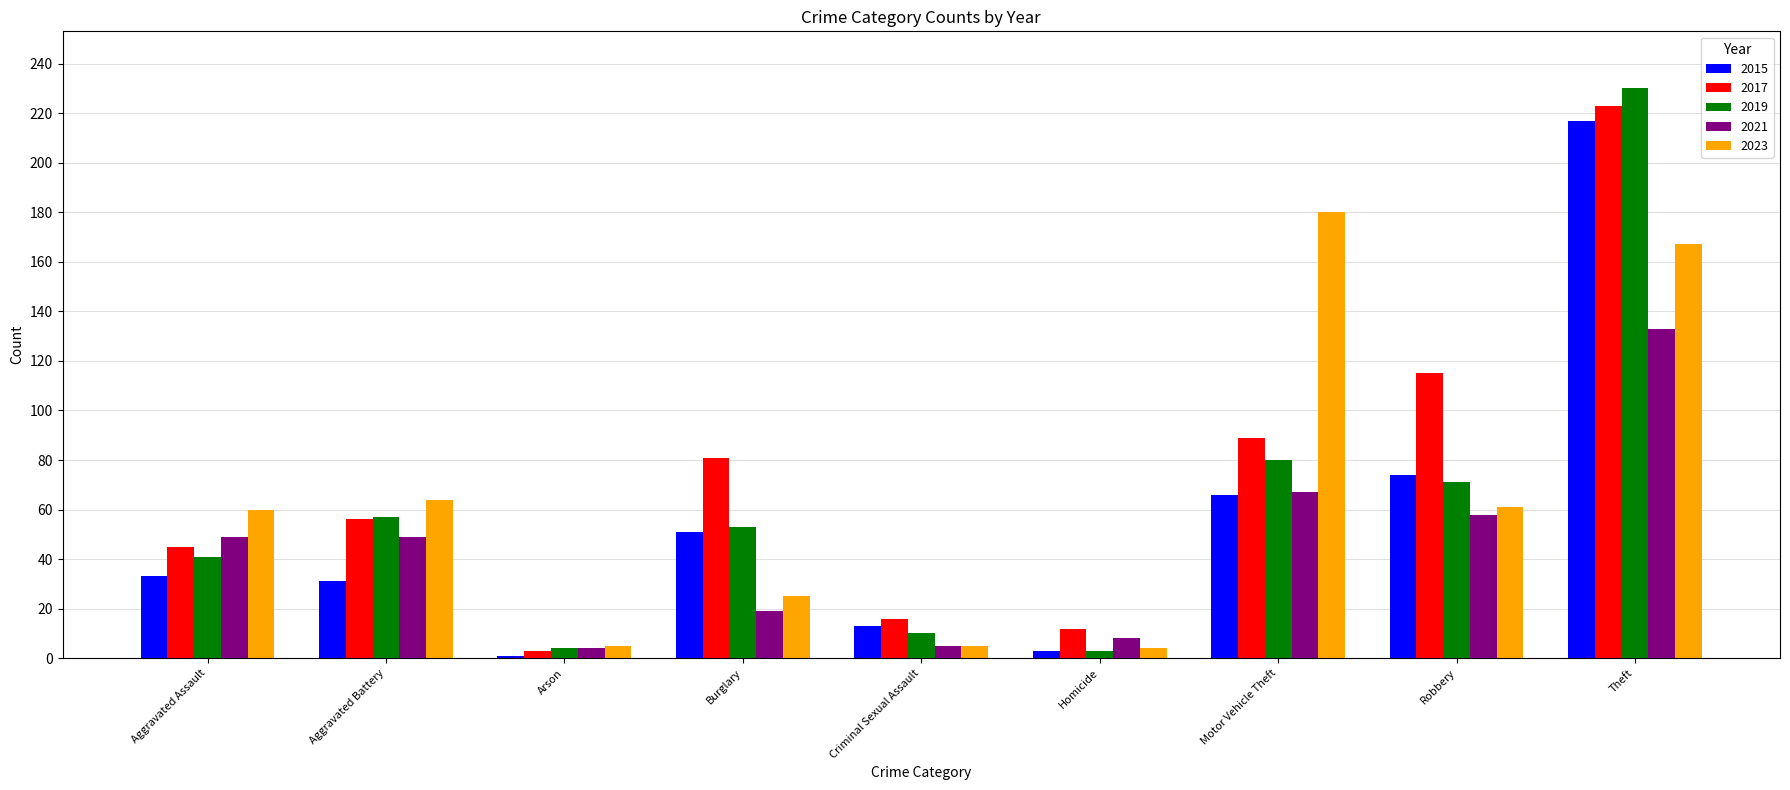

At which category is the sum across all series the highest?

Theft